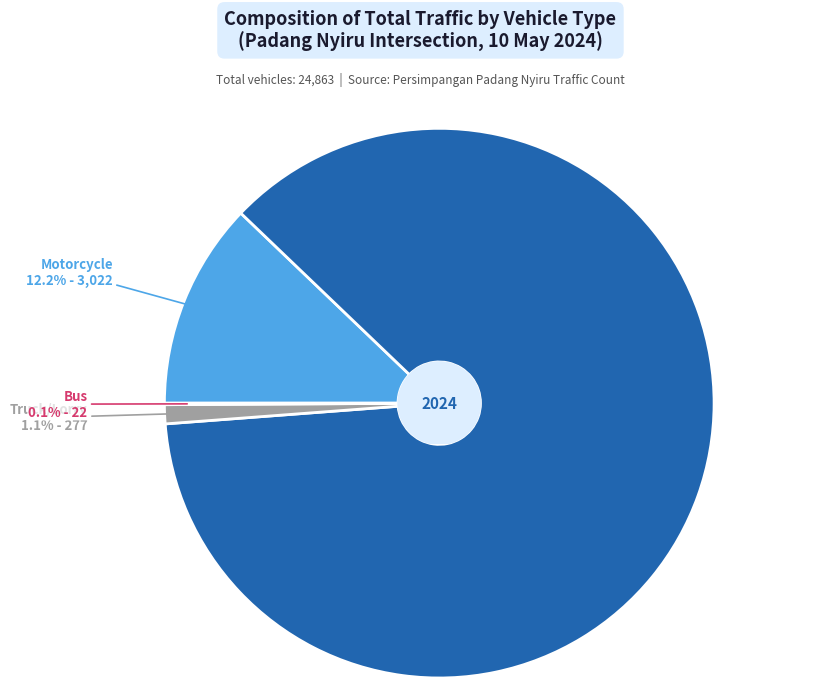

Is there a majority slice in this chart?

Yes